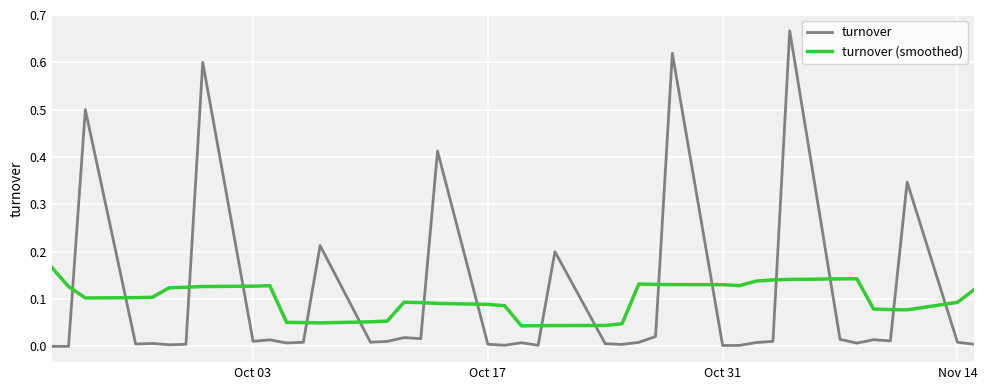

True or false: turnover and turnover (smoothed) intersect in this chart.

True